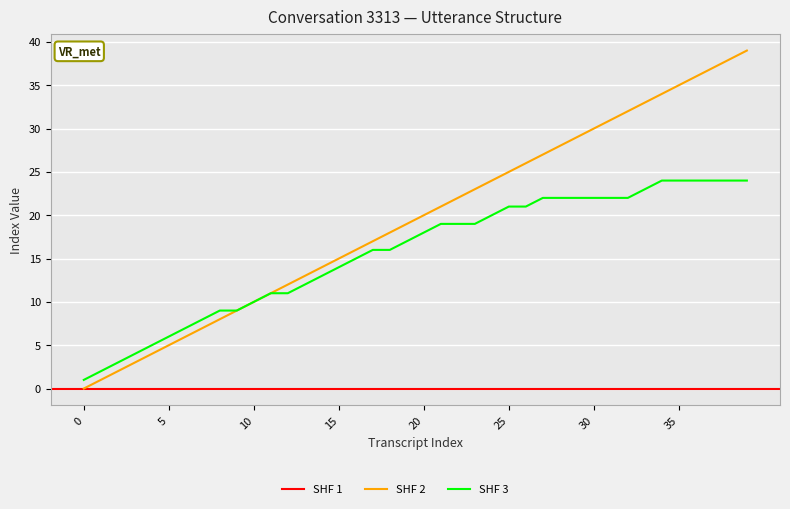

List the labels in order of transcript_index value, largest first.

39, 38, 37, 36, 35, 34, 33, 32, 31, 30, 29, 28, 27, 26, 25, 24, 23, 22, 21, 20, 19, 18, 17, 16, 15, 14, 13, 12, 11, 10, 9, 8, 7, 6, 5, 4, 3, 2, 1, 0